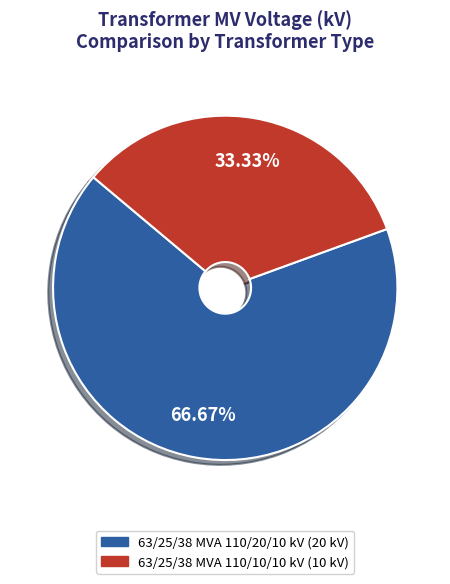

To the nearest percent, what portion does 63/25/38 MVA 110/10/10 kV represent?

33%